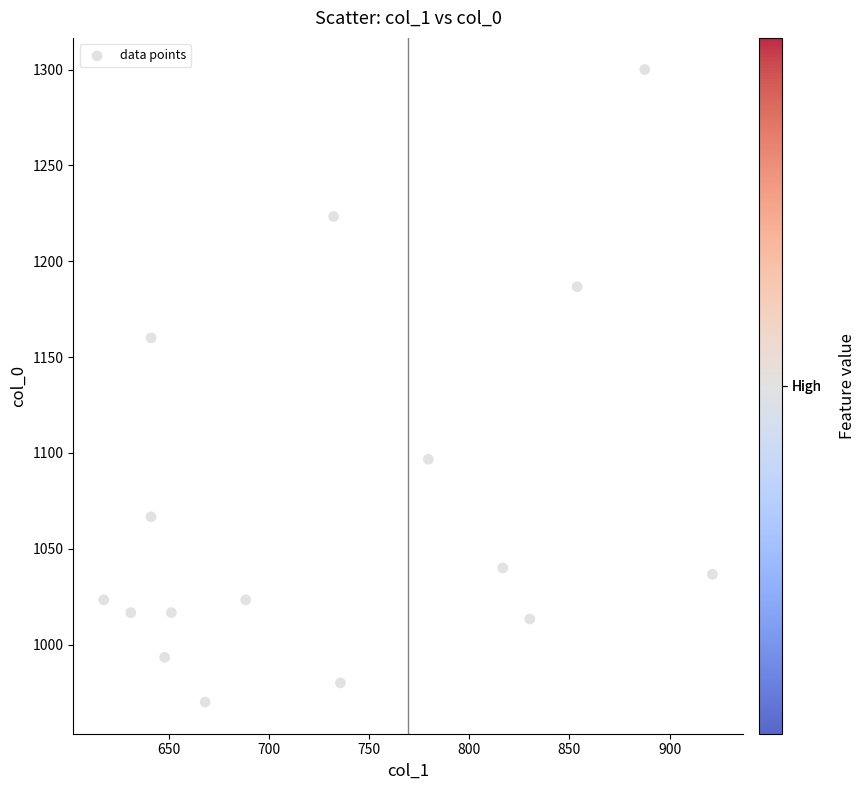

What Y value in the scatter plot is closest to 1135?

1160.0